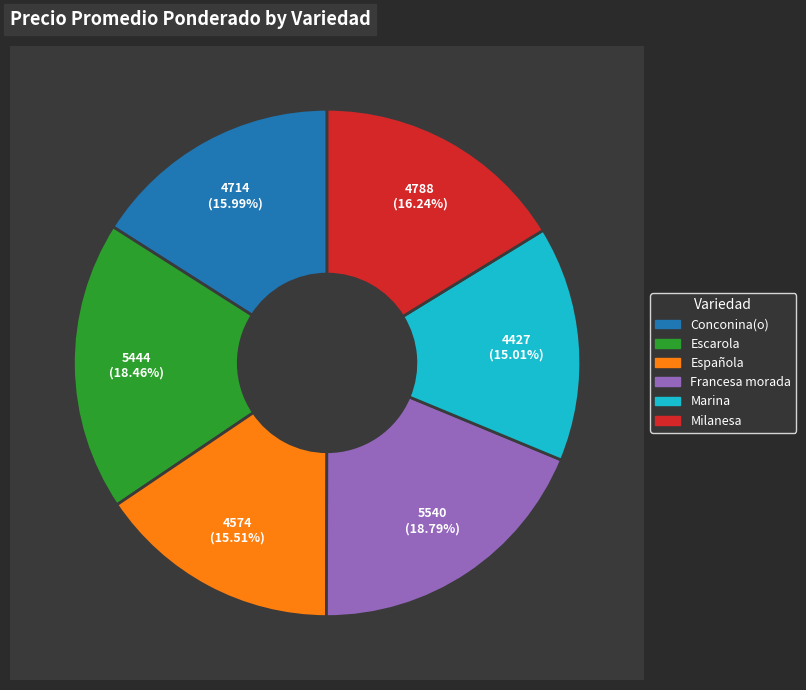

Does Española account for over 50% of the chart?

No